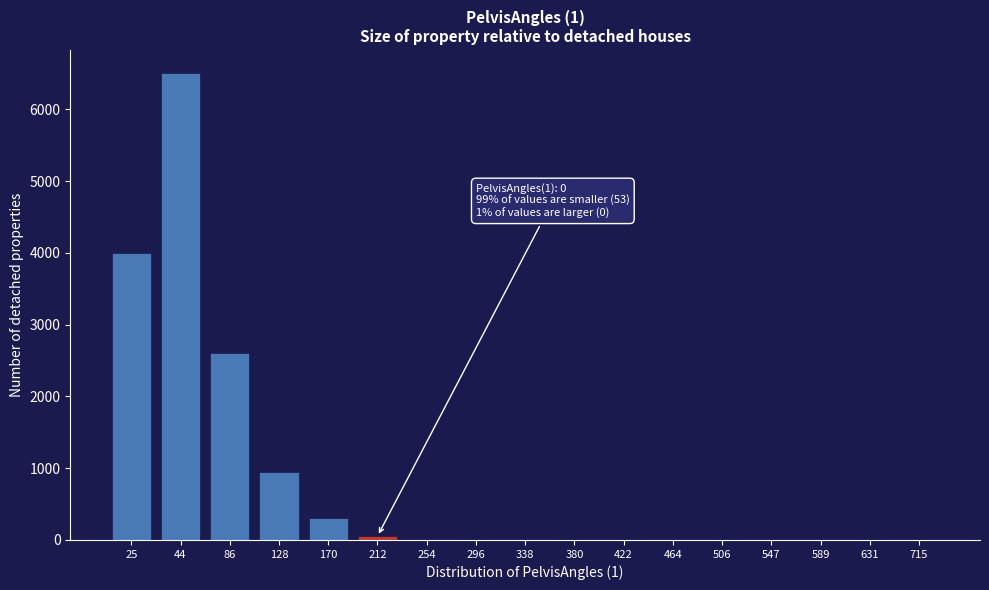

Reading left to right, transcribe all the data shown in this chart.

25=4000	44=6500	86=2600	128=950	170=300	212=53	254=0	296=0	338=0	380=0	422=0	464=0	506=0	547=0	589=0	631=0	715=0